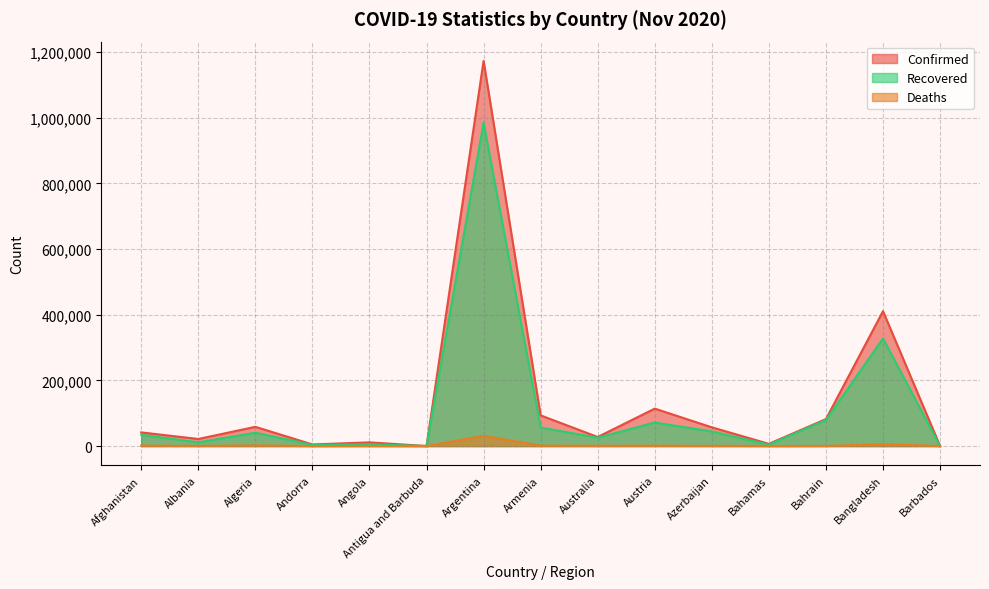

Where is Recovered nearest to the value 492716?

Bangladesh